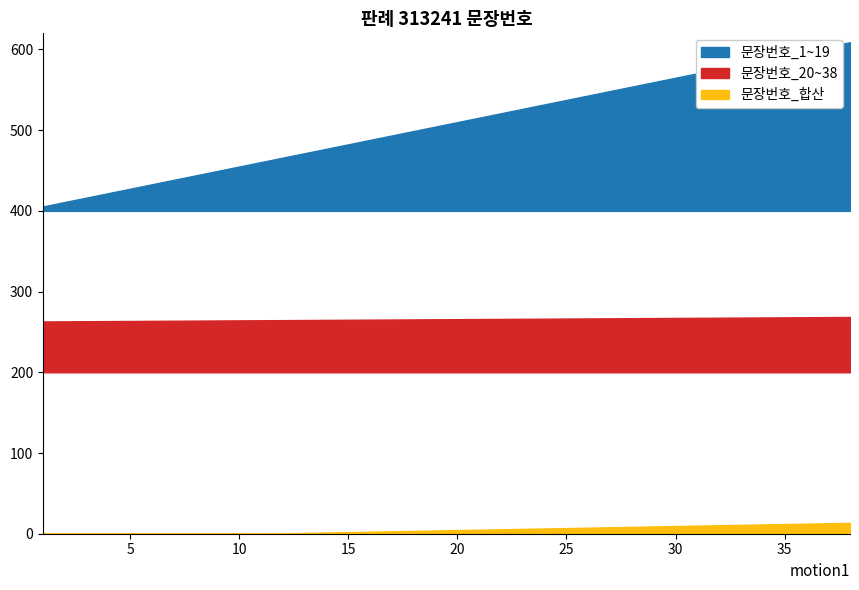

The 문장번호_합산 series shows 13 at 14. True or false?

False